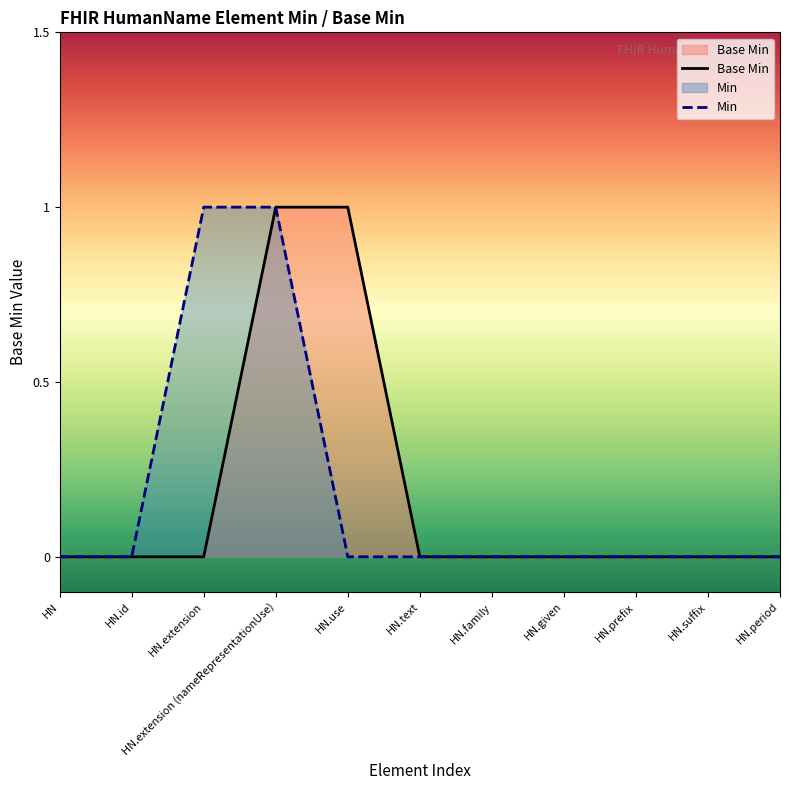

What is the greatest value displayed?

1